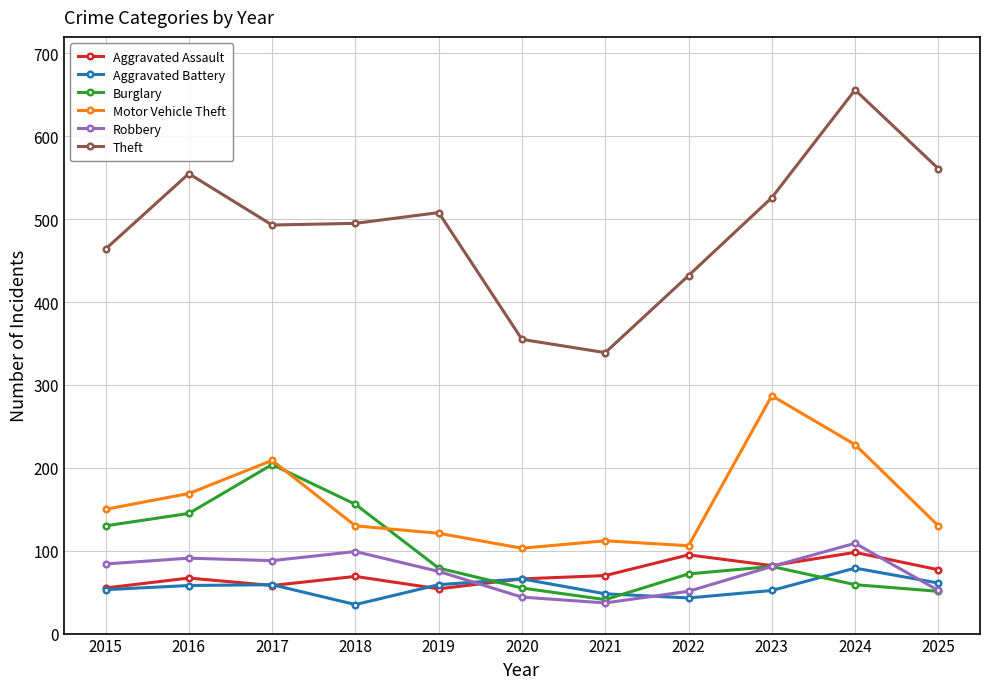

What is the value of the Robbery point at the 9th from the left?

81